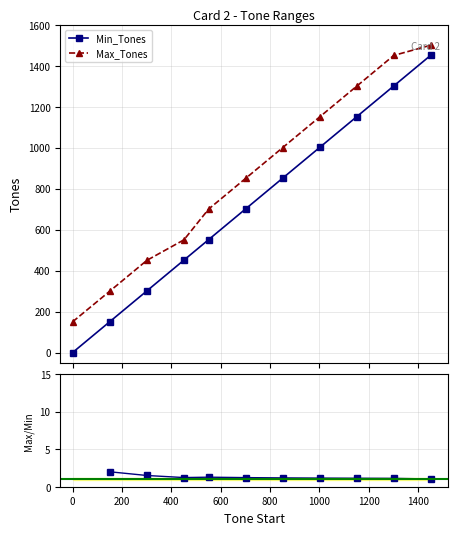

True or false: Min_Tones and Max_Tones intersect in this chart.

False